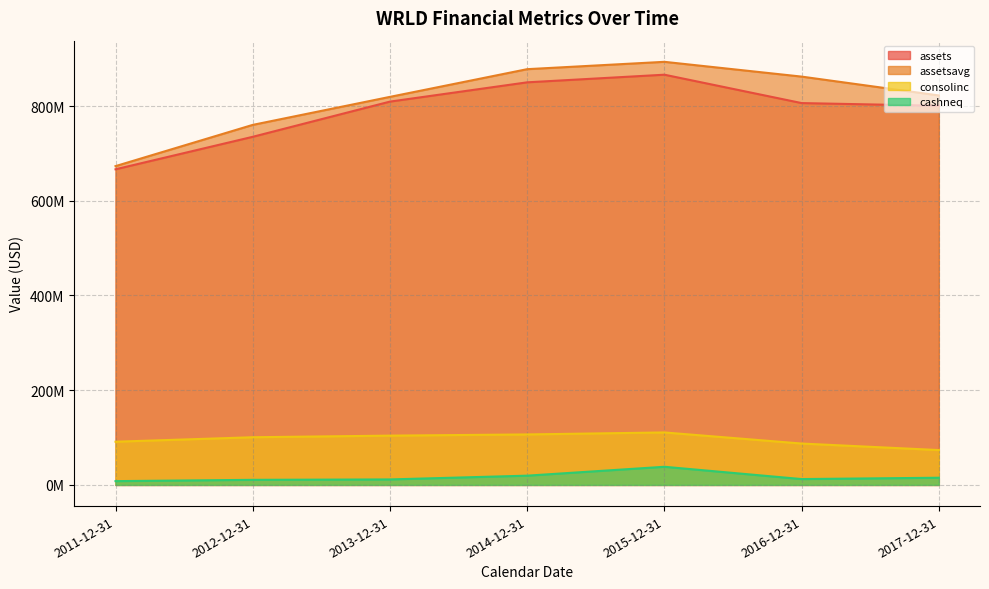

Reading left to right, list all the values displayed in this chart.

assets: 2011-12-31=666396955	2012-12-31=735003099	2013-12-31=809324965	2014-12-31=850027561	2015-12-31=866130719	2016-12-31=806218863	2017-12-31=800588775
assetsavg: 2011-12-31=673107479	2012-12-31=760183924	2013-12-31=819337708	2014-12-31=877820265	2015-12-31=893330519	2016-12-31=862121163	2017-12-31=822338419
consolinc: 2011-12-31=91249180	2012-12-31=100694443	2013-12-31=104089748	2014-12-31=106607932	2015-12-31=110833458	2016-12-31=87395557	2017-12-31=73600294
cashneq: 2011-12-31=8030580	2012-12-31=10768176	2013-12-31=11625365	2014-12-31=19569683	2015-12-31=38338935	2016-12-31=12377024	2017-12-31=15200410